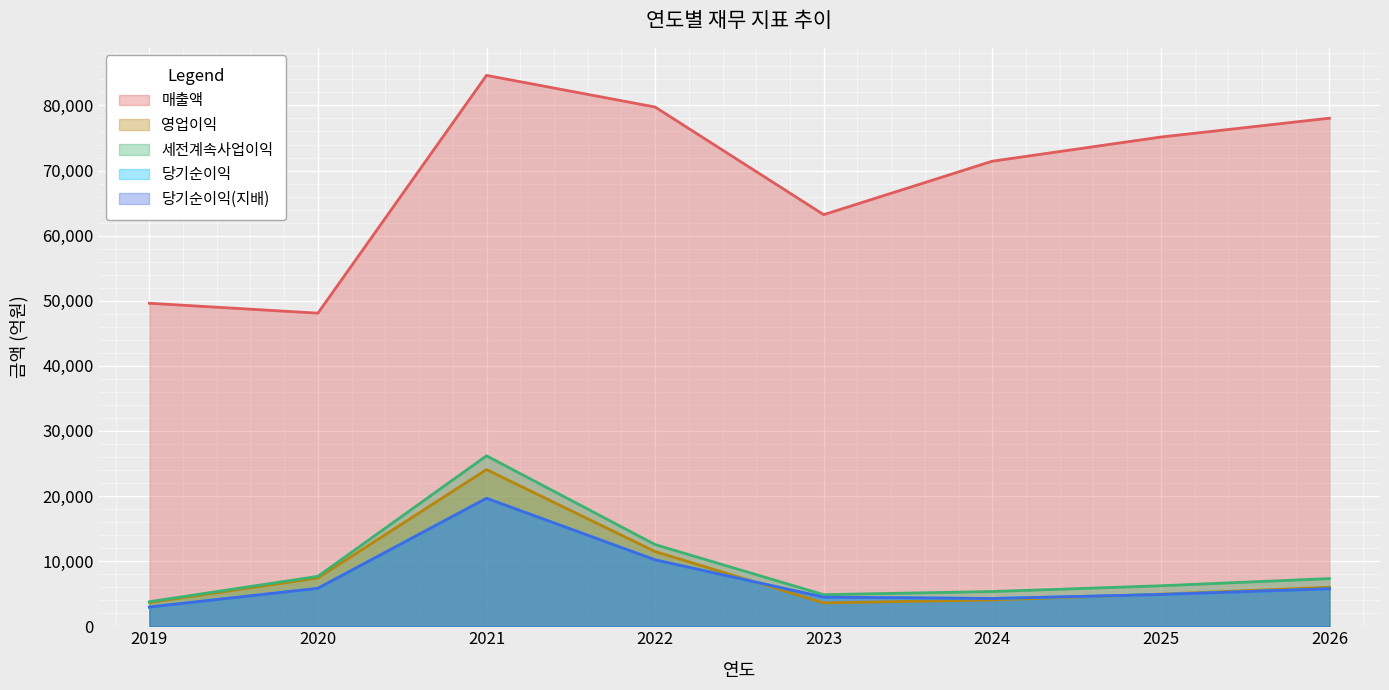

Which series has the largest range (max minus min)?

매출액